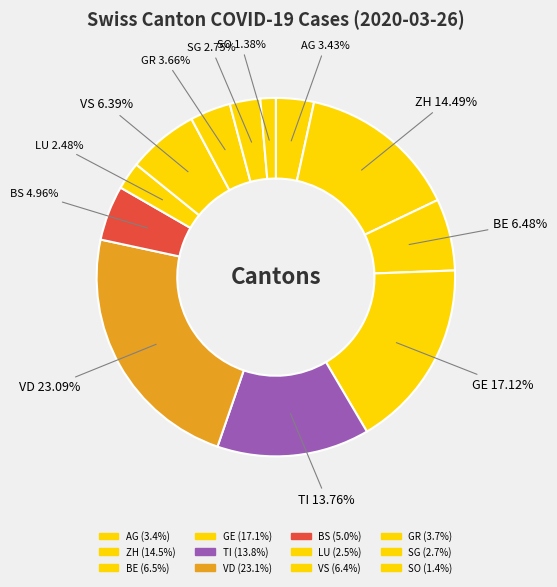

Does LU represent more than half of the total?

No